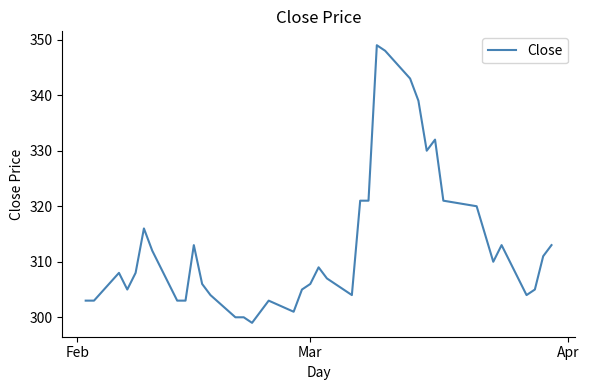

What is the difference between the maximum and minimum values?

50